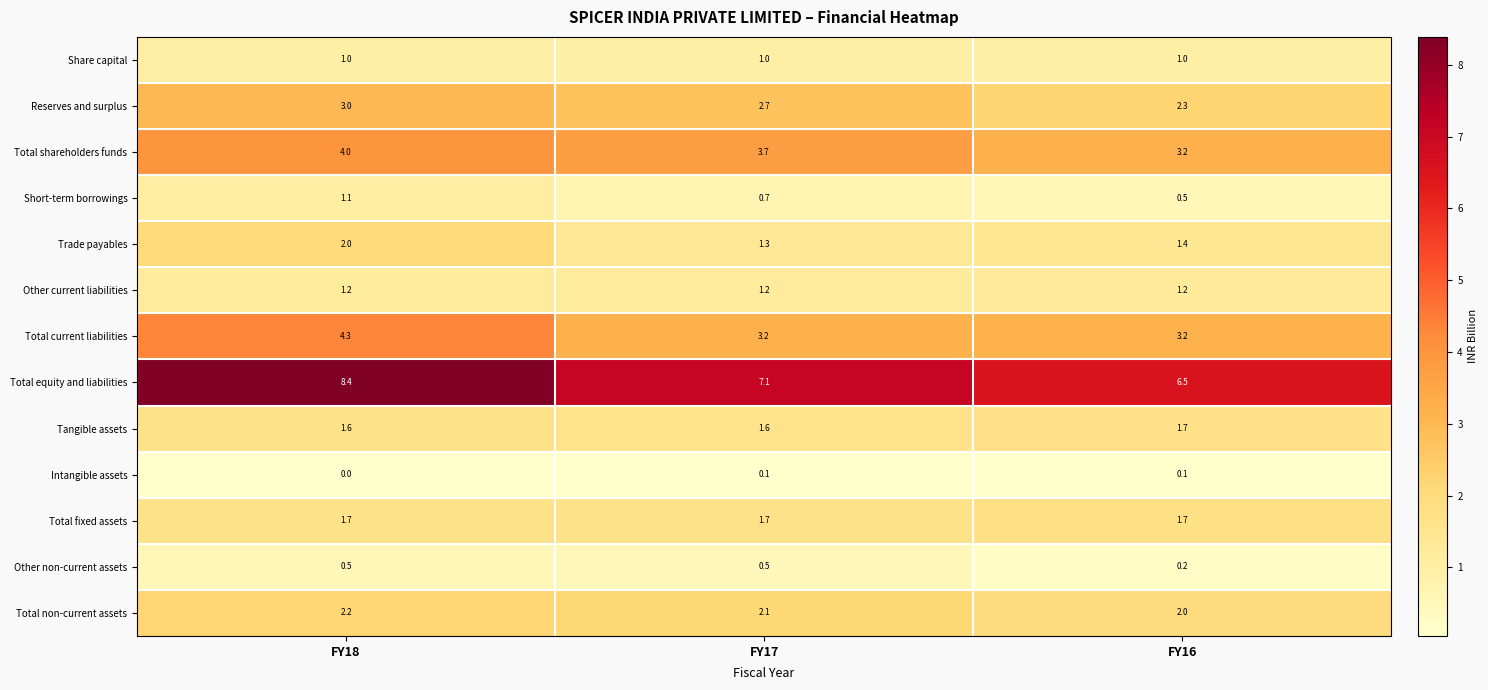

At which label is Reserves and surplus closest to 2?

FY16